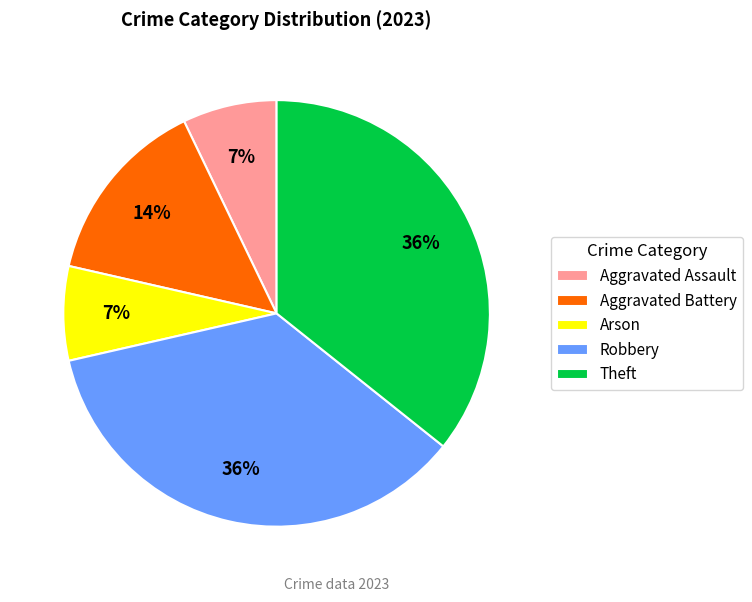

How many slices are in this pie chart?

5